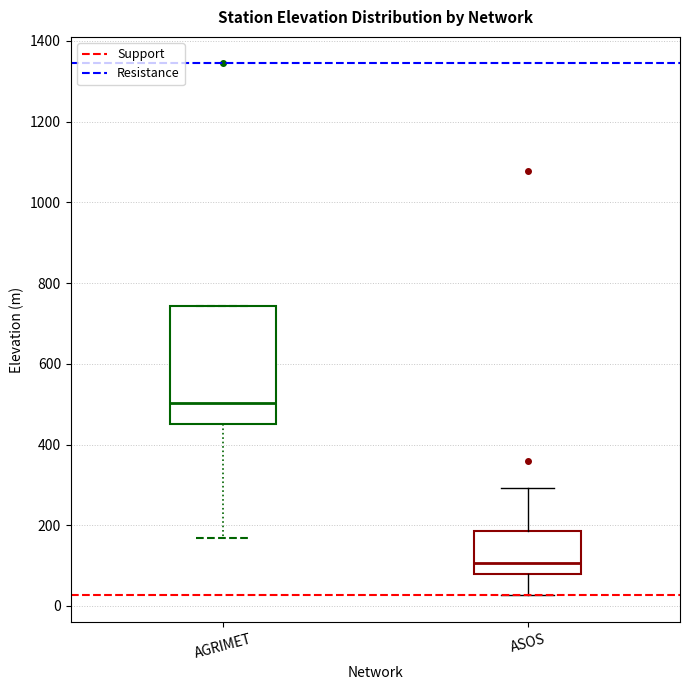

Where does the median line of the box for AGRIMET sit on the y-axis? The values are not printed on the chart, so give them approximately, as read against the axis.

500